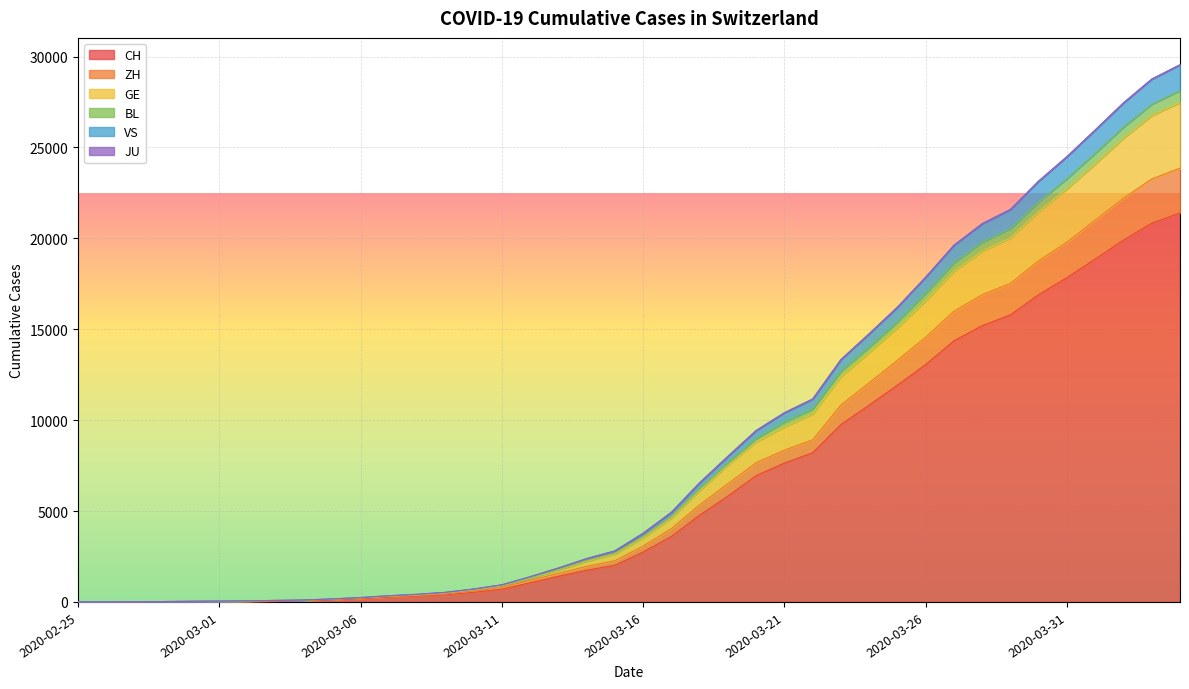

What is the highest value of the CH series?

21398